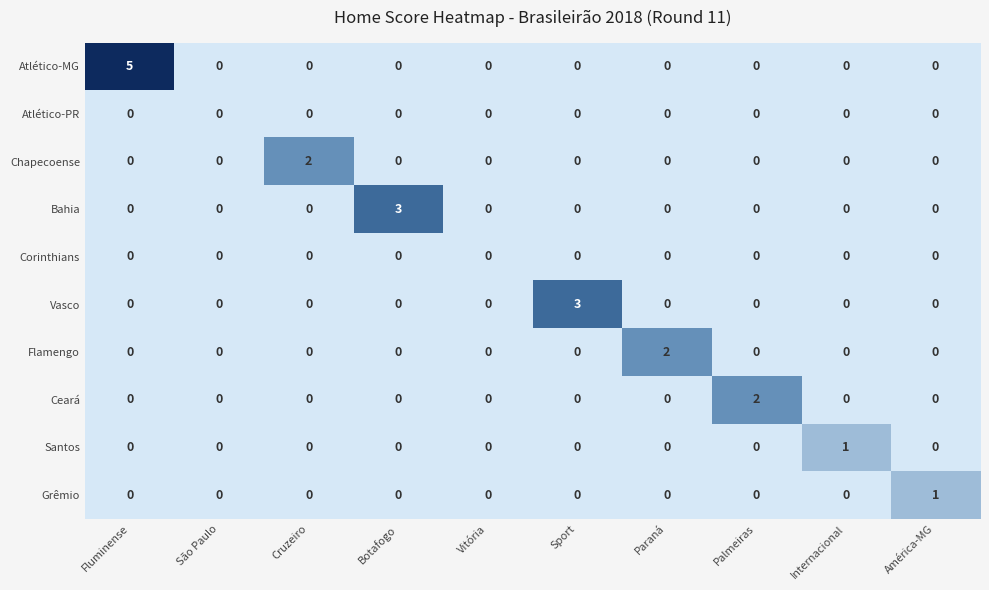

Which series has the largest range (max minus min)?

Atlético-MG